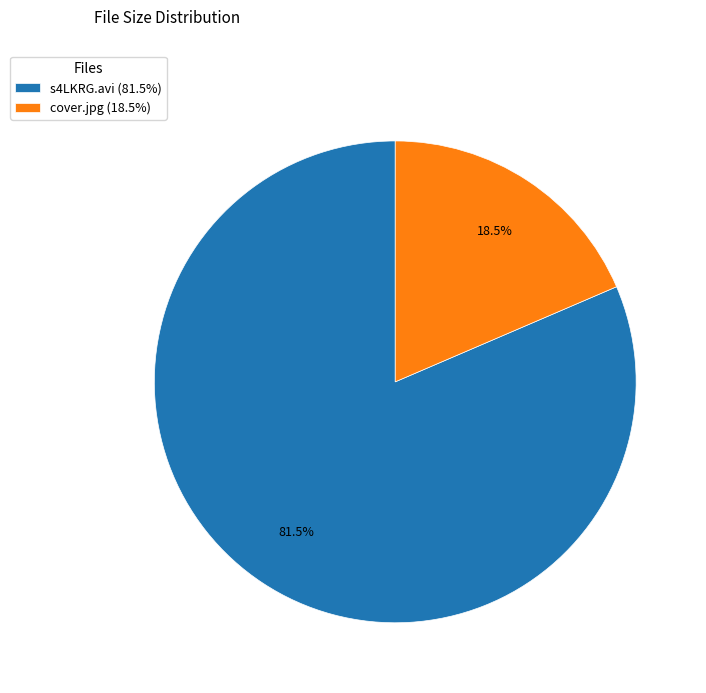

What is the smallest slice in the pie chart?

cover.jpg